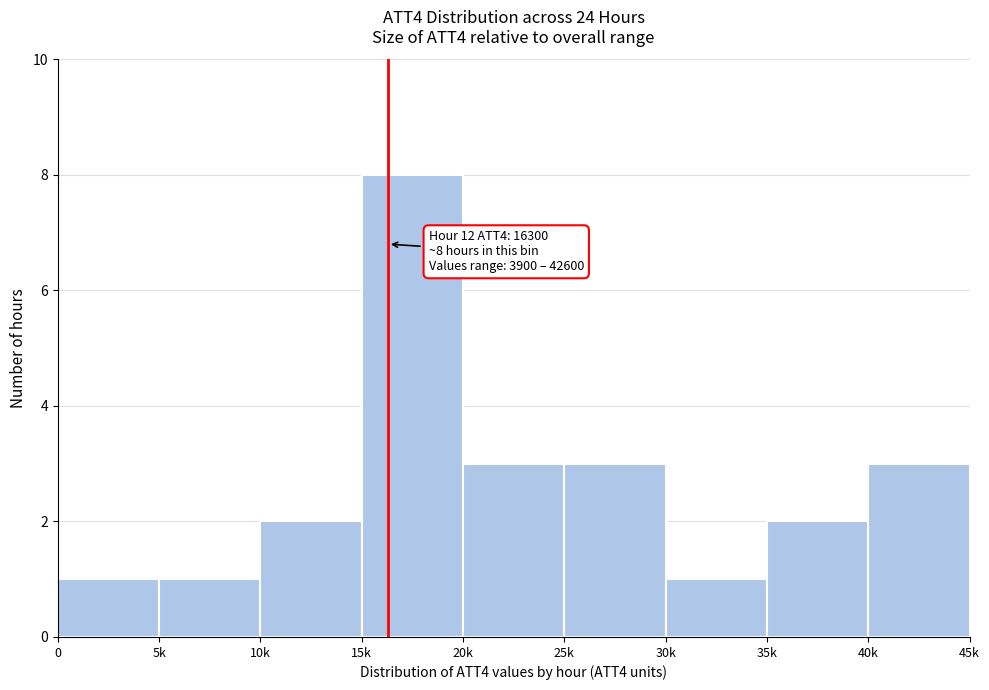

Reading left to right, transcribe all the data shown in this chart.

0=1	5k=1	10k=2	15k=8	20k=3	25k=3	30k=1	35k=2	40k=3